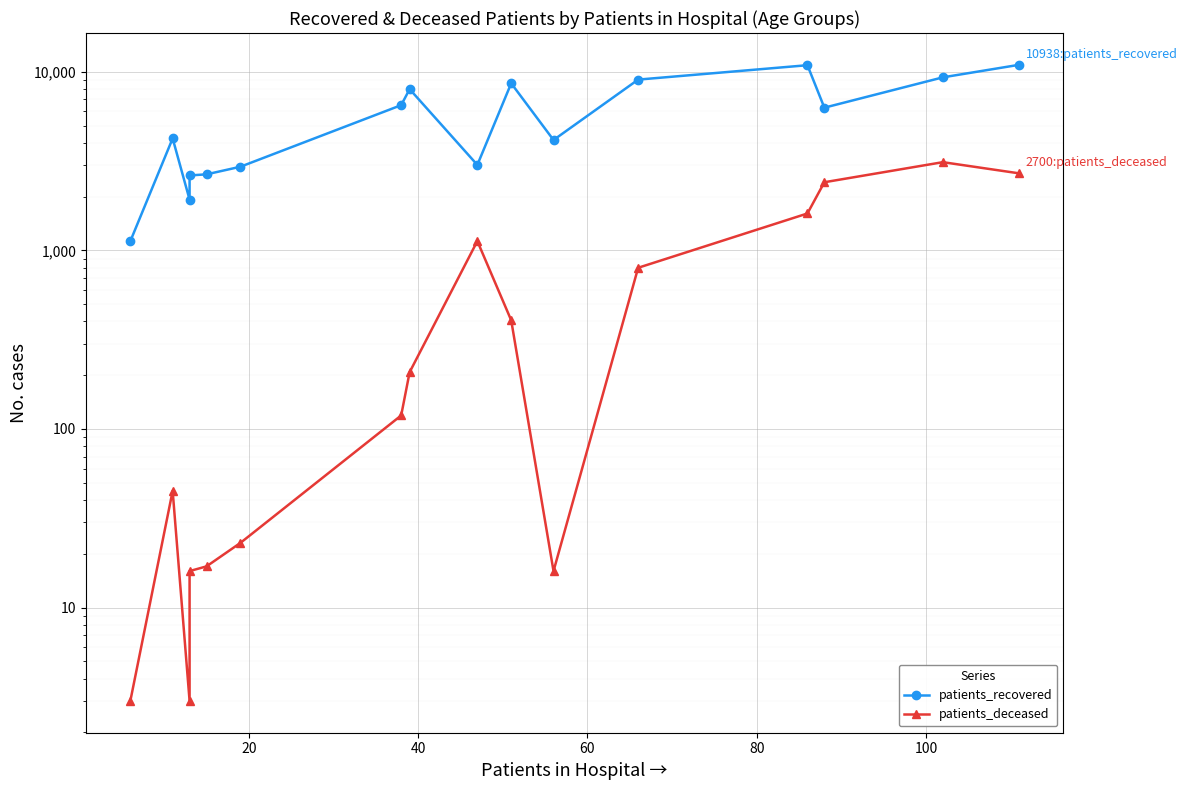

What is the difference between the maximum and second lowest values in the patients_recovered series?

9015